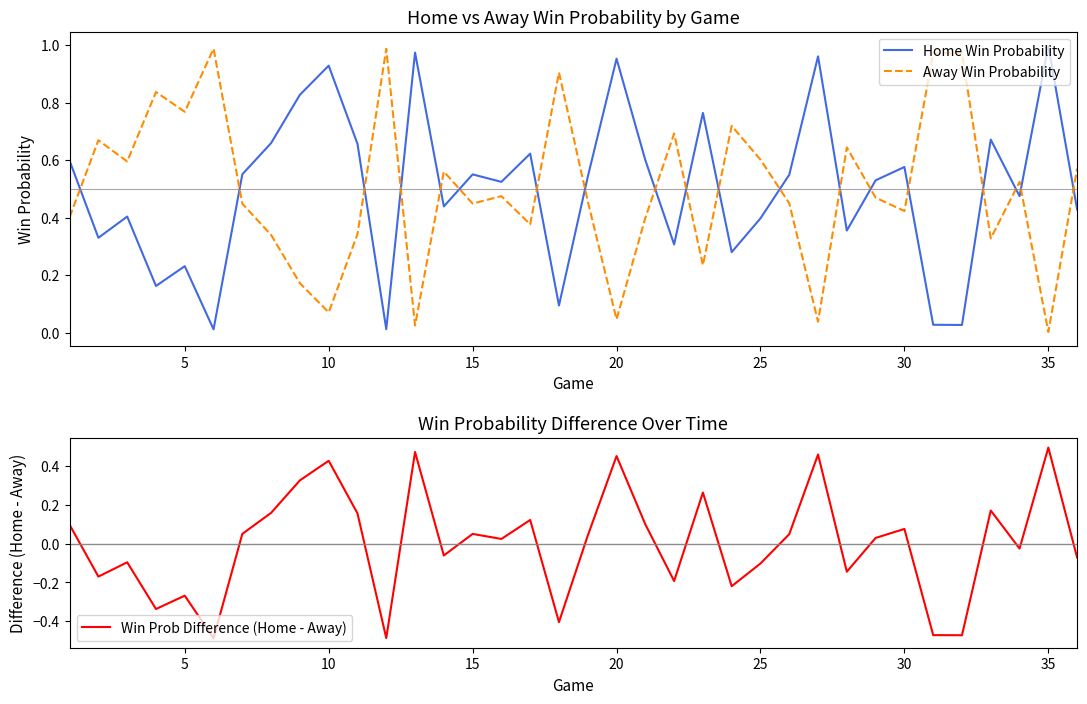

Which category has the lowest value in the Away Win Probability series?

35